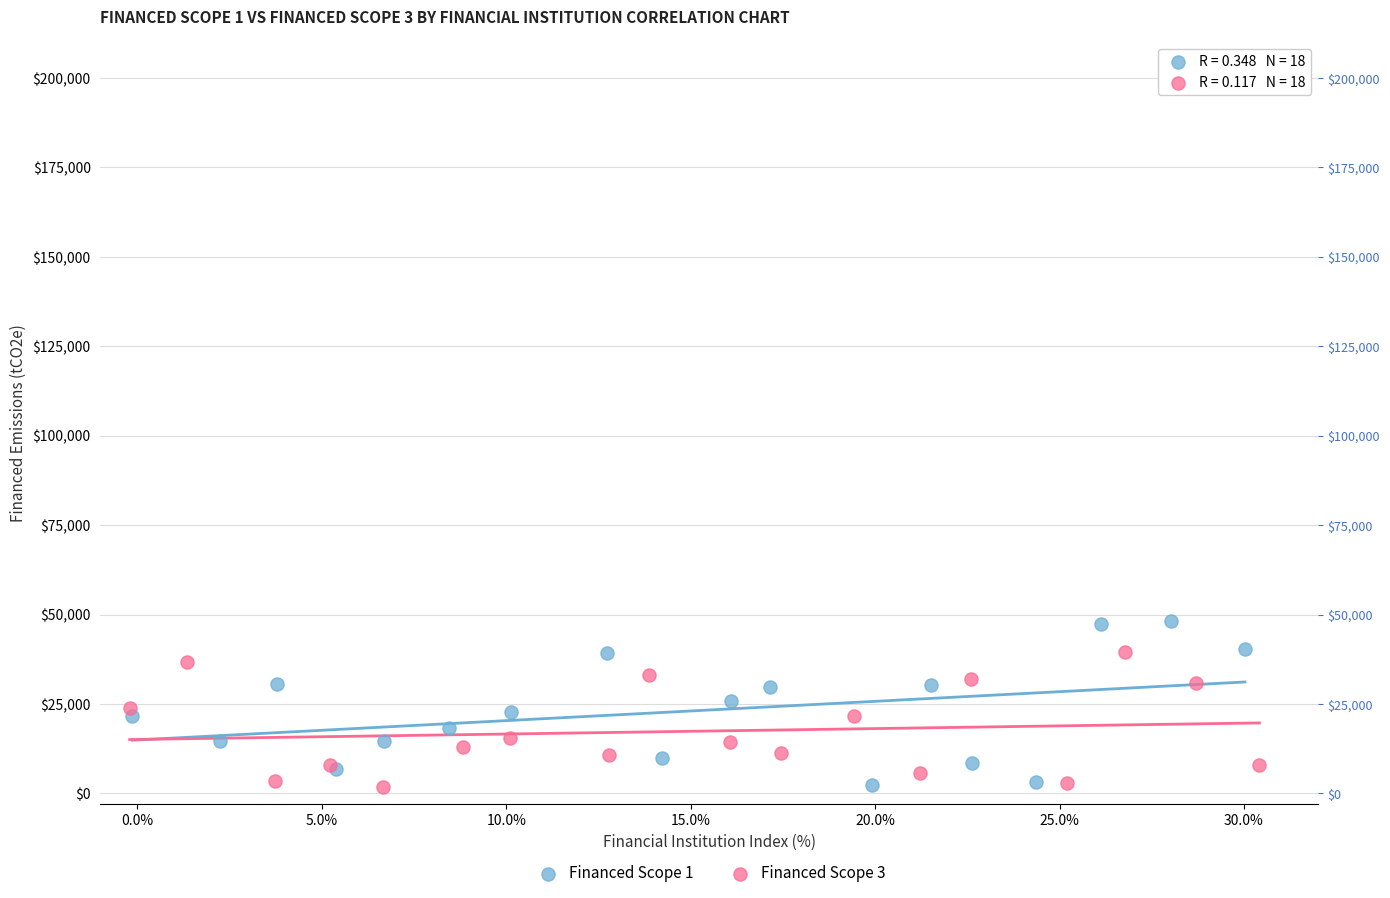

What are all the series names shown in the legend?

Financed Scope 1, Financed Scope 3